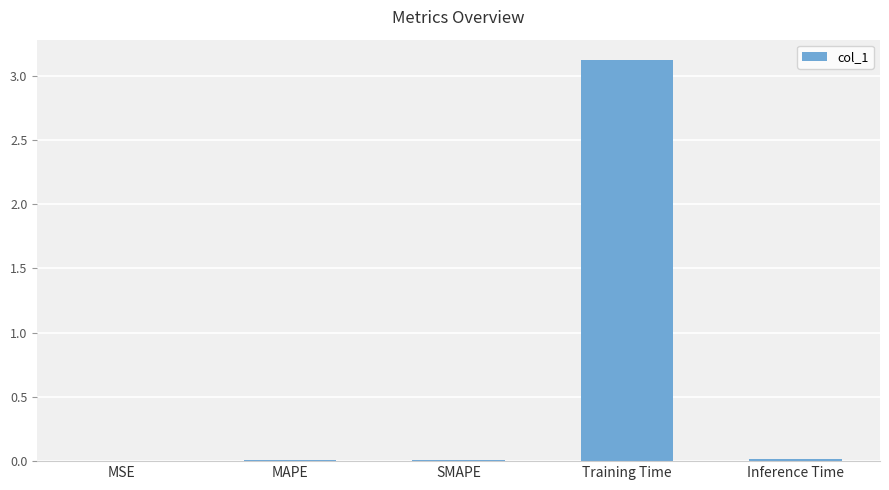

What is the maximum value shown in the chart?

3.1